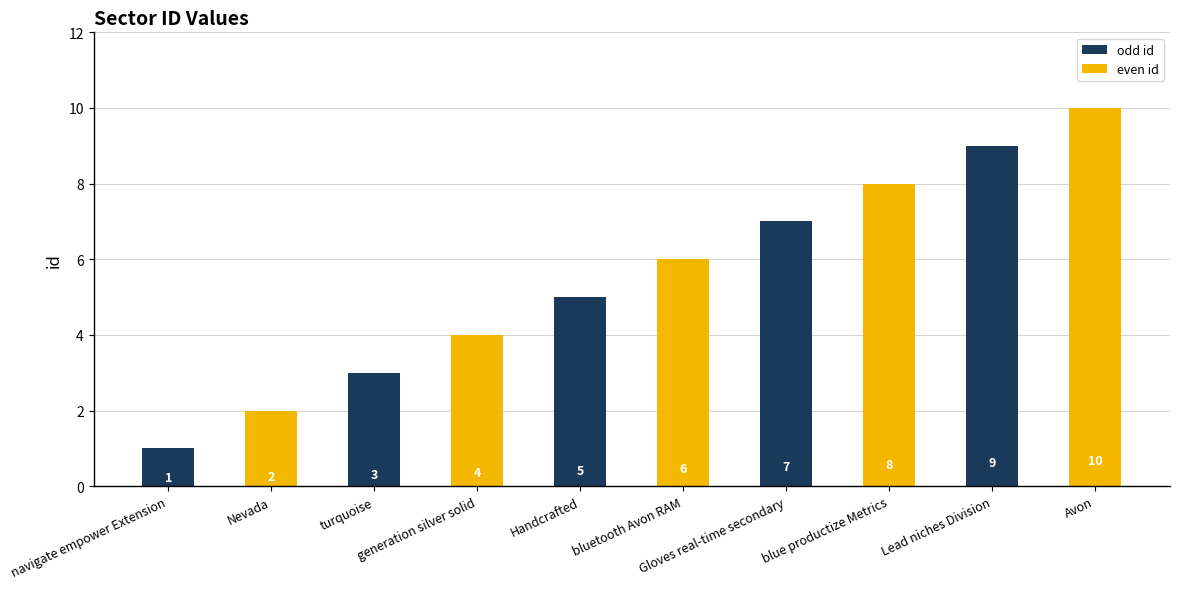

Rank the categories by value from highest to lowest.

Avon, Lead niches Division, blue productize Metrics, Gloves real-time secondary, bluetooth Avon RAM, Handcrafted, generation silver solid, turquoise, Nevada, navigate empower Extension